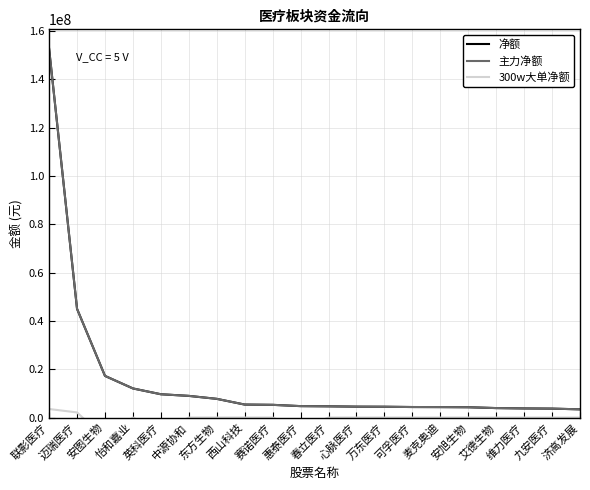

How many categories are shown in the chart?

20